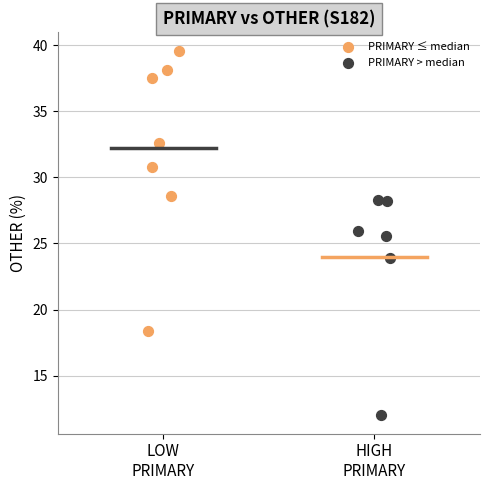

What are all the series names shown in the legend?

PRIMARY ≤ median, PRIMARY > median